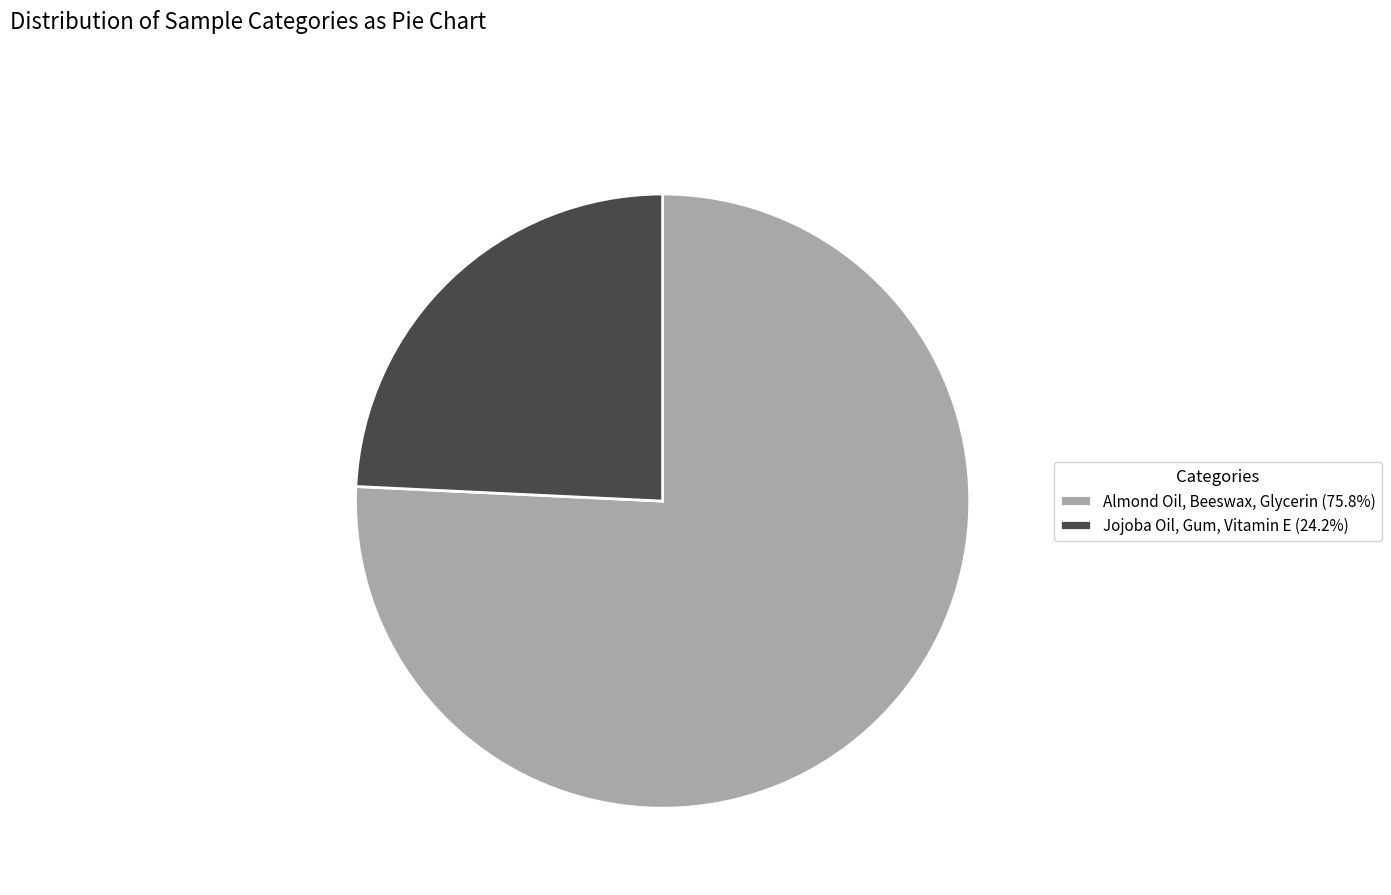

Is the sum of Almond Oil, Beeswax, Glycerin (75.8%) and Jojoba Oil, Gum, Vitamin E (24.2%) greater than half?

Yes